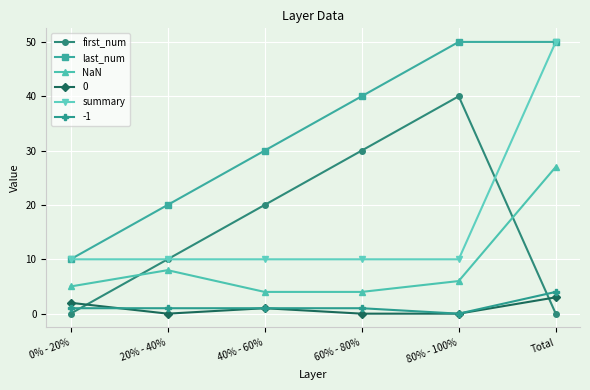

Is it true that first_num equals 20 at 40% - 60%?

True